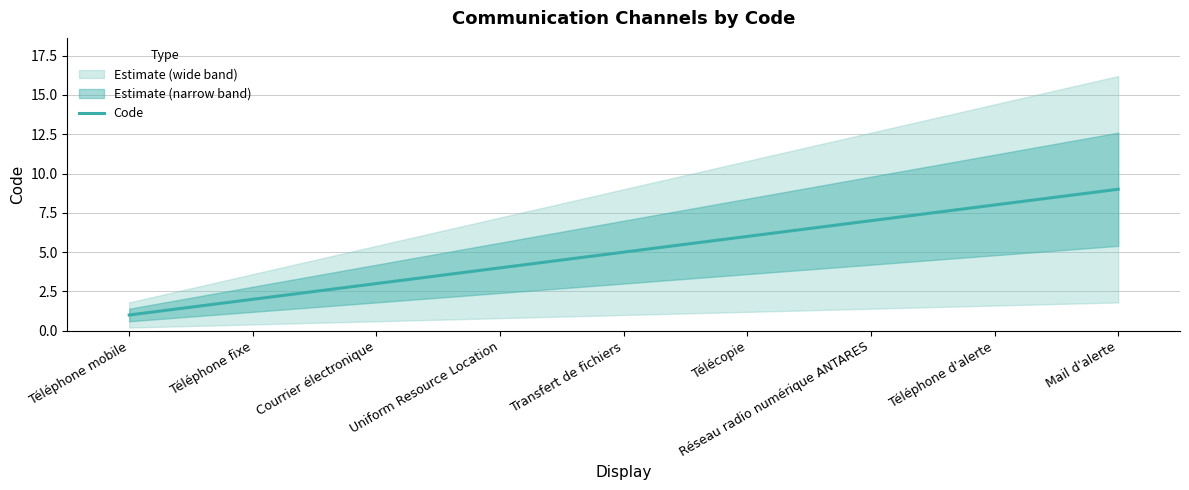

What is the value of the 8th point from the left?

8